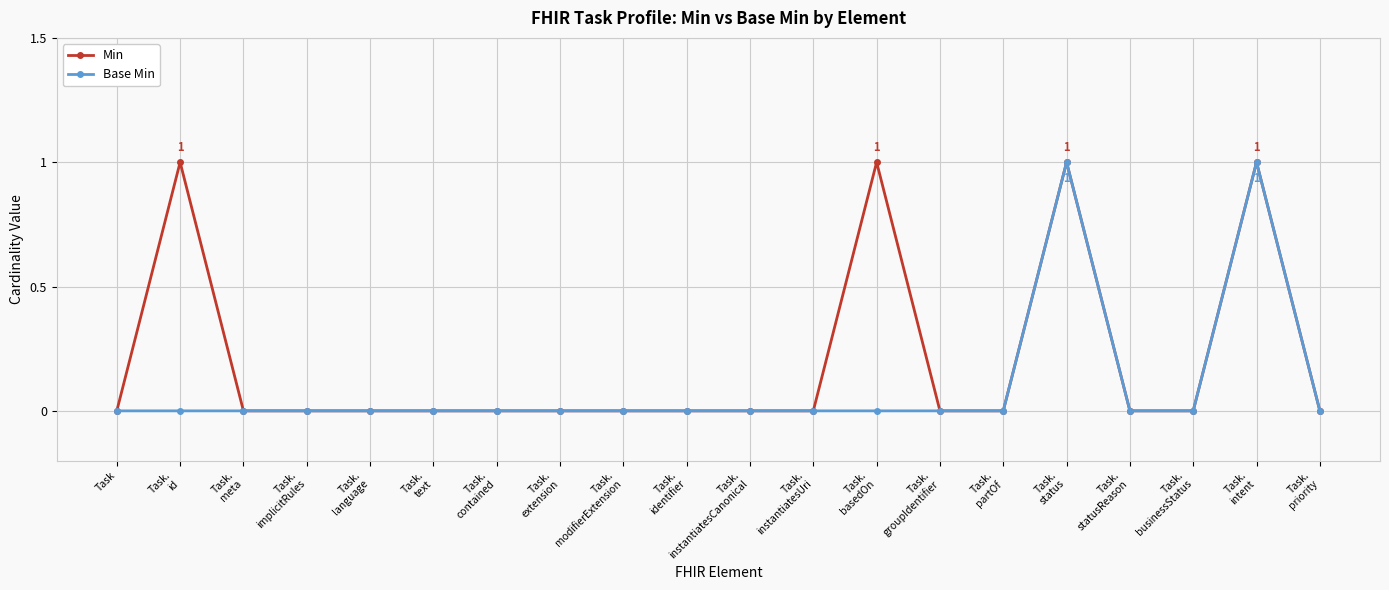

Which series has the largest total across all categories?

Min